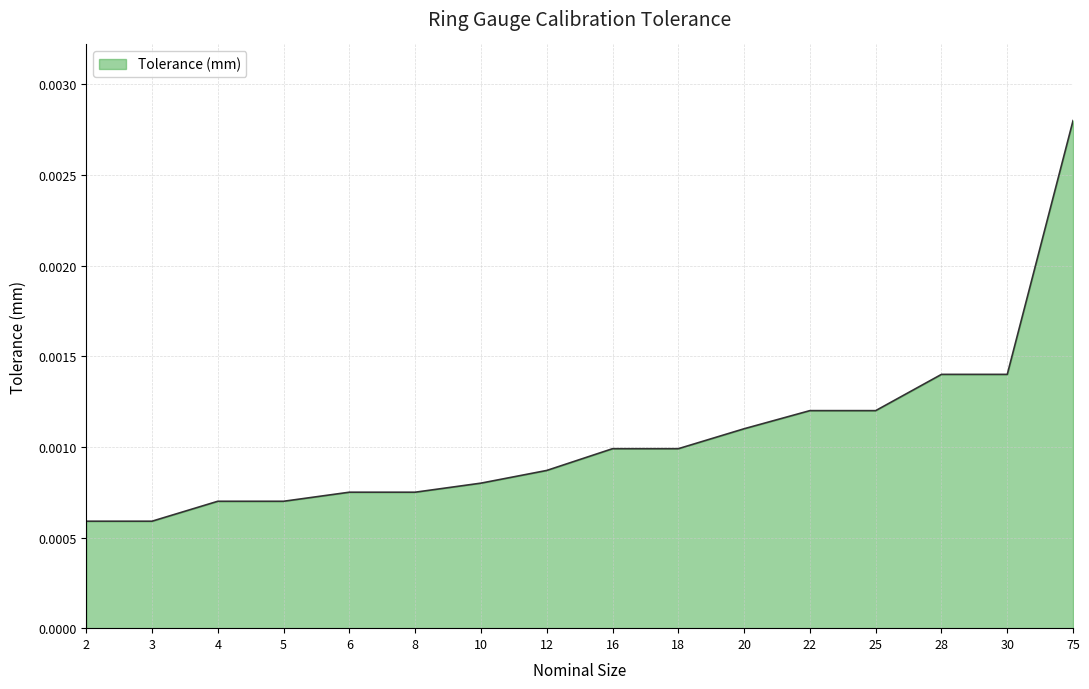

Which has a higher value, 12 or 8?

12